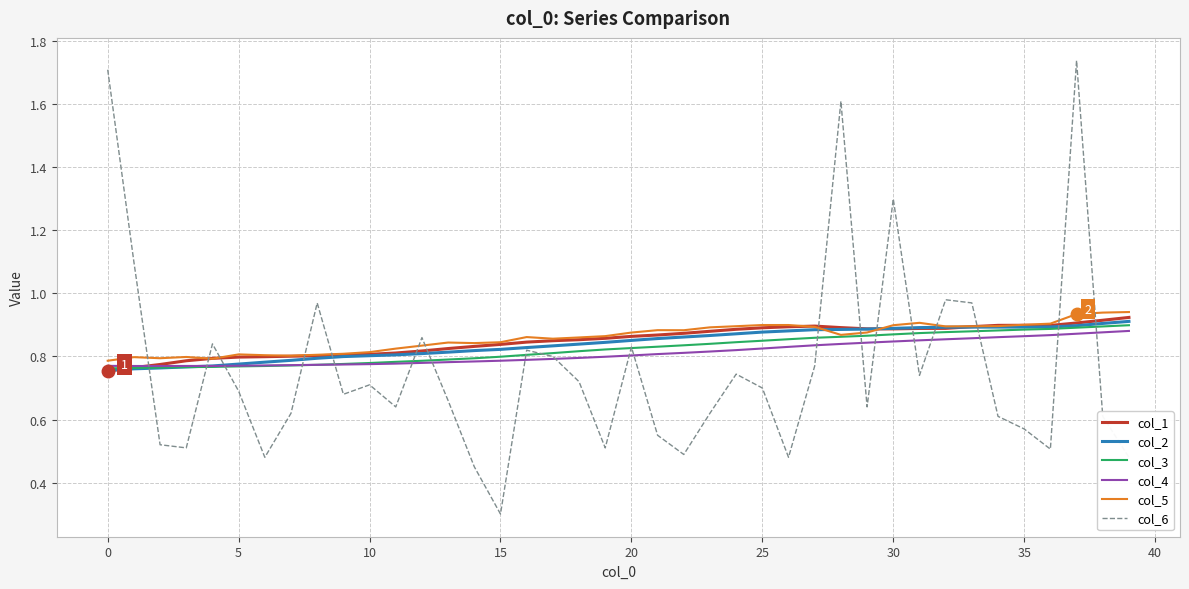

What is the minimum value shown in the chart?

0.3